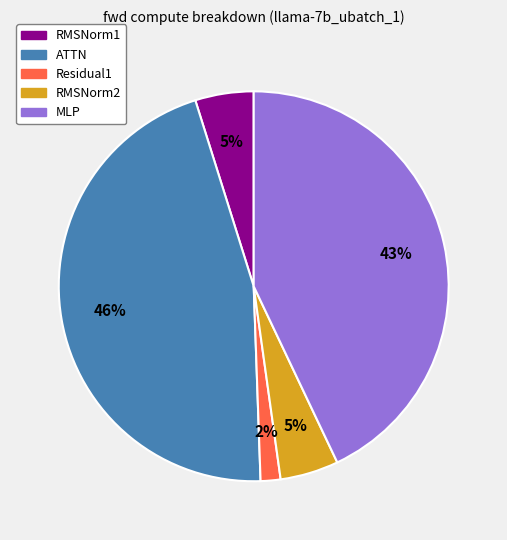

To the nearest percent, what is the difference between the RMSNorm1 and ATTN slice percentages?

41%